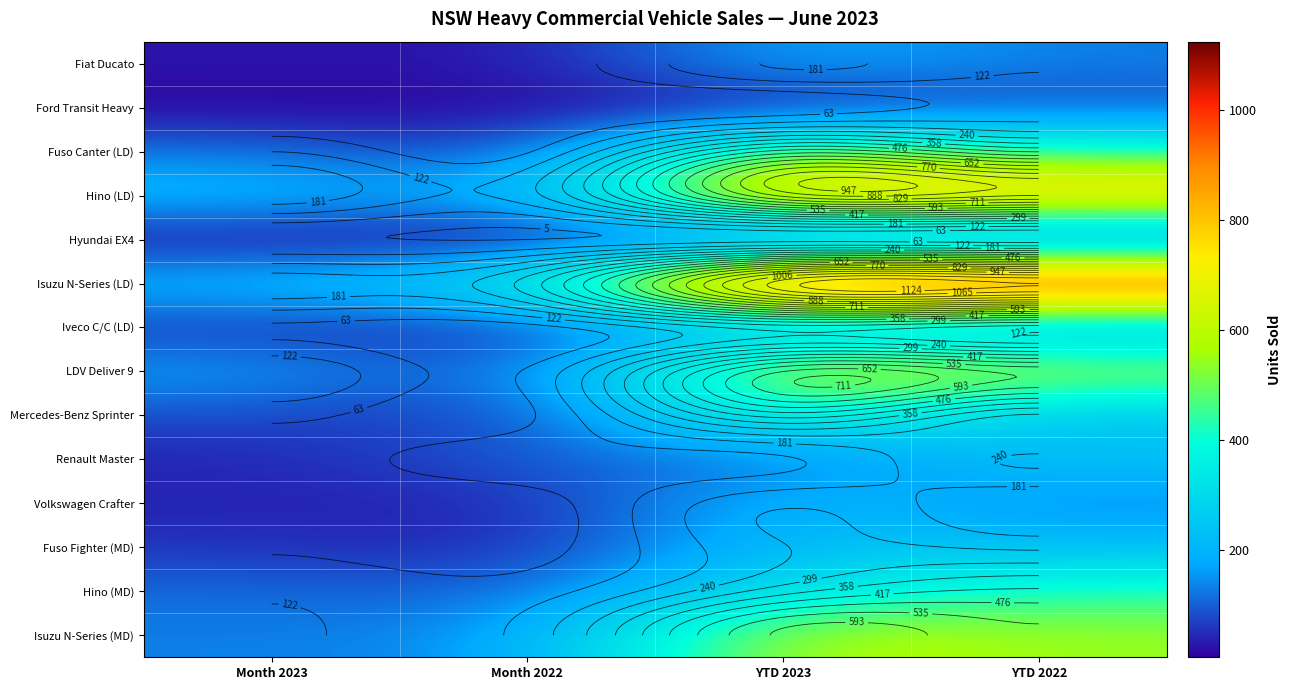

Between Month 2022 and YTD 2022, which series saw the biggest shift?

Isuzu N-Series (LD)